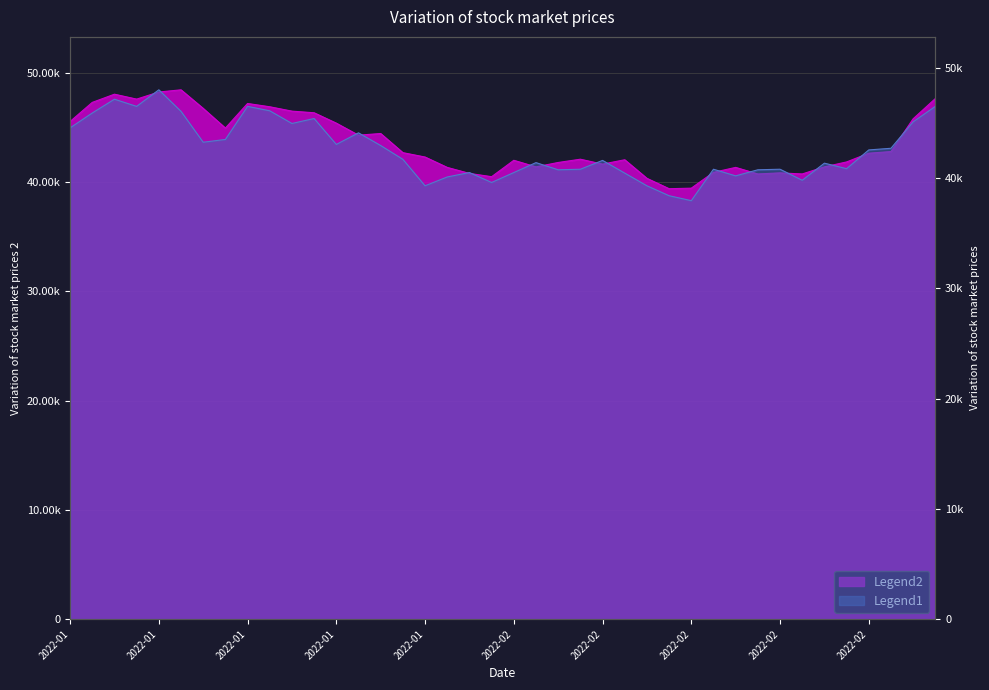

True or false: High has more than 0 points higher than both neighbors.

True